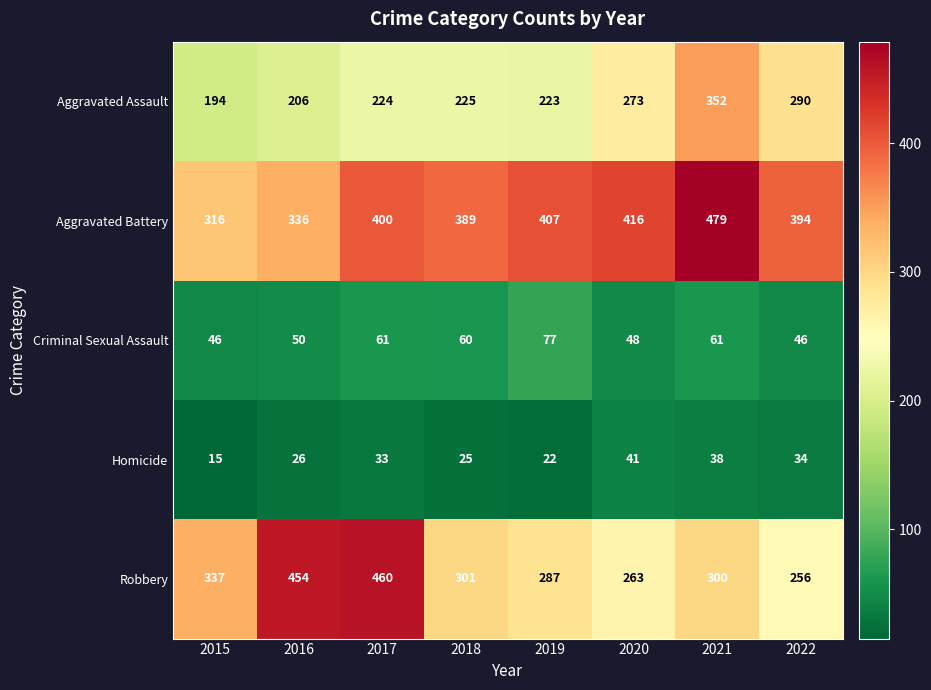

How many distinct data groups are displayed?

5